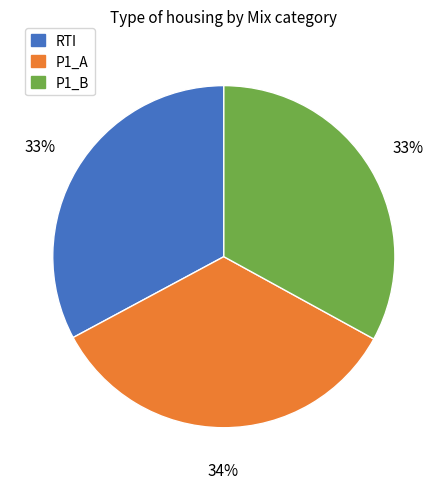

What is the ratio of the value at P1_B to the value at P1_A?

1.0